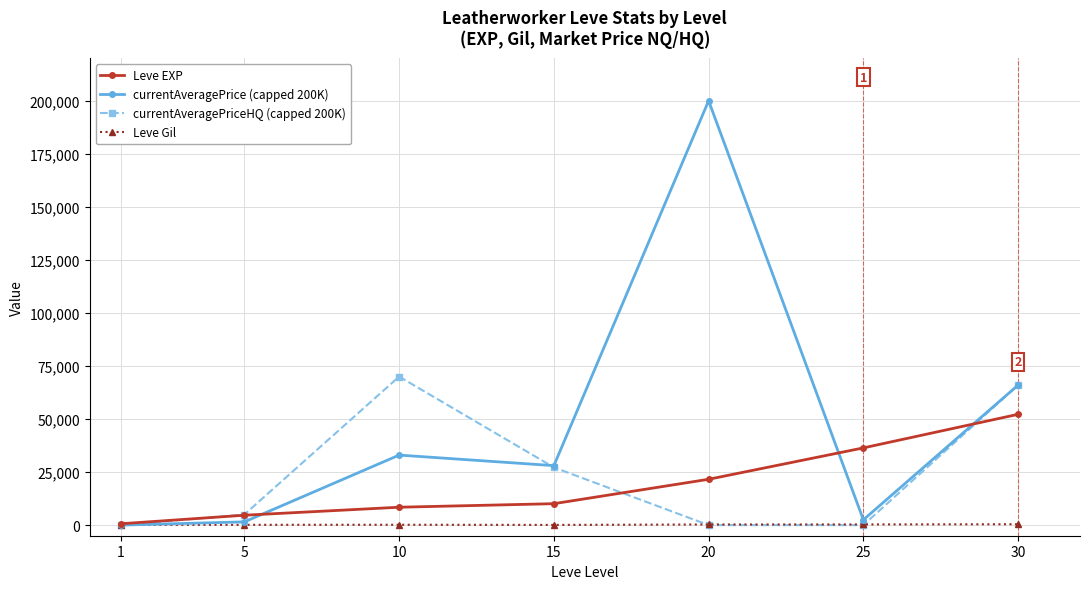

Does the chart have visible grid lines?

Yes